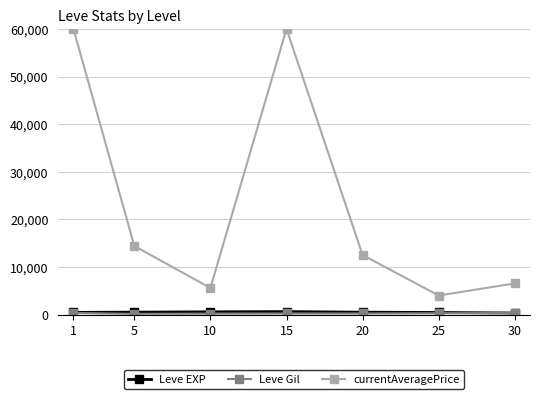

Read the Leve EXP value at 25.

438.3